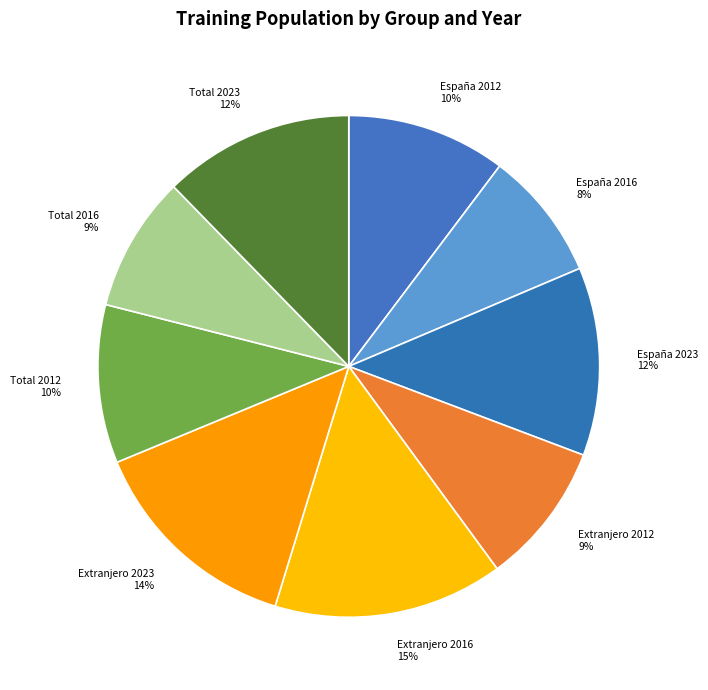

Do España 2023 and Extranjero 2023 together represent more than half of the pie?

No